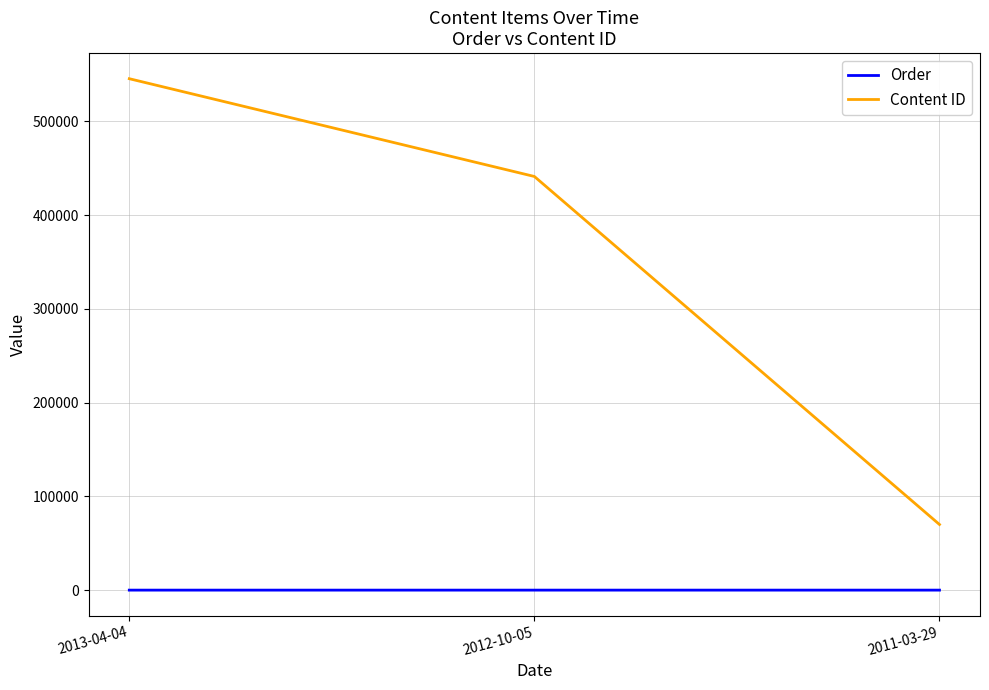

What are all the series names shown in the legend?

Order, Content ID